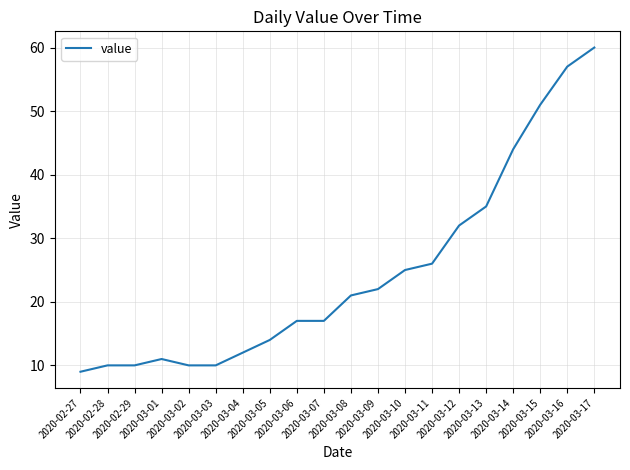

The chart shows a value of 7 at 2020-03-01. True or false?

False